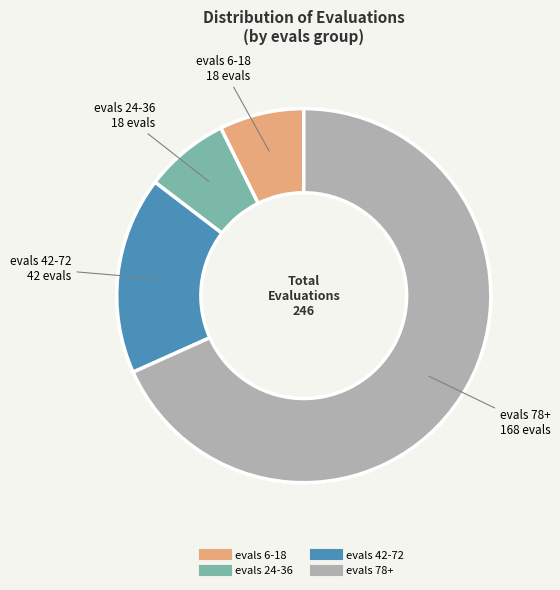

Does any single category account for the majority?

Yes